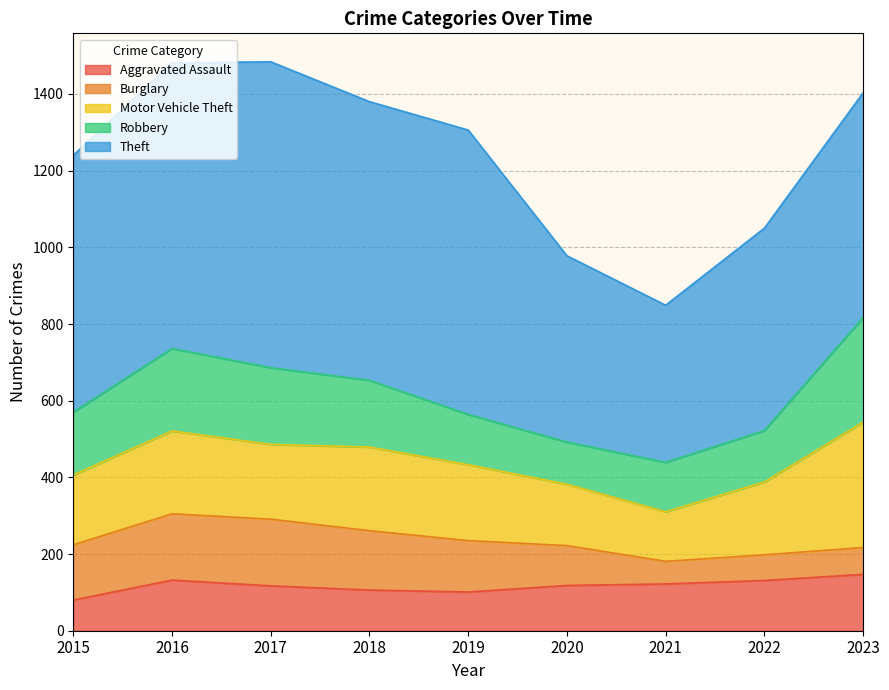

Reading left to right, what are all the values shown in this chart?

Aggravated Assault: 80	132	117	106	101	118	122	131	147
Burglary: 144	173	174	155	134	104	59	67	70
Motor Vehicle Theft: 182	216	195	218	198	160	129	190	327
Robbery: 164	215	200	174	131	110	129	134	273
Theft: 670	745	798	727	742	486	410	528	586